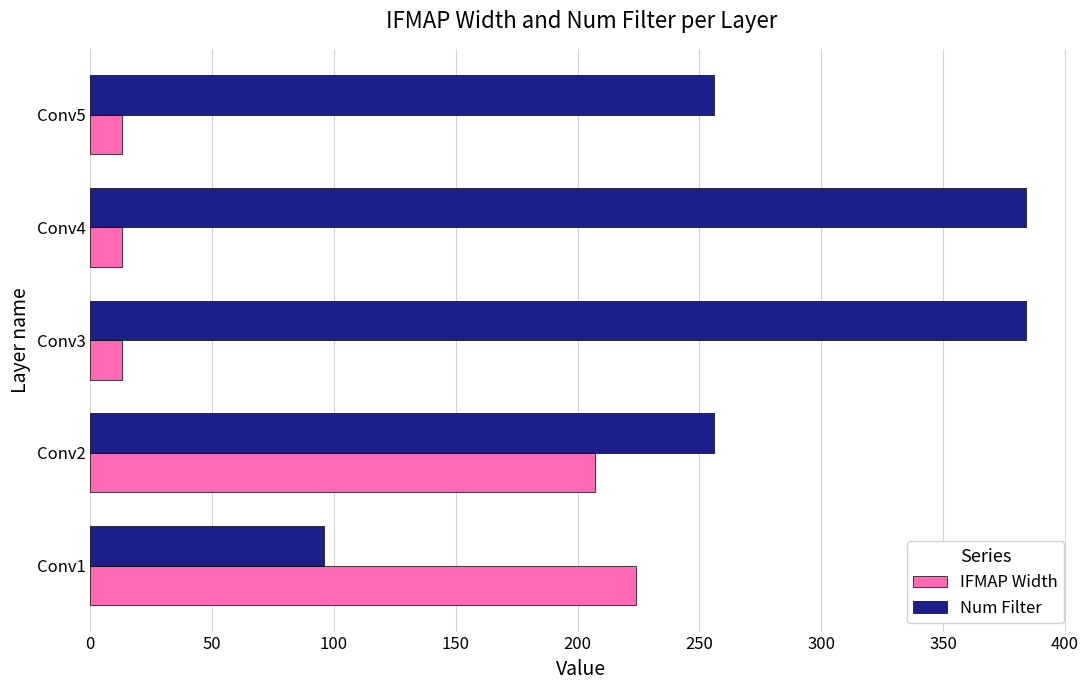

What is the average value of the IFMAP Width series?

94